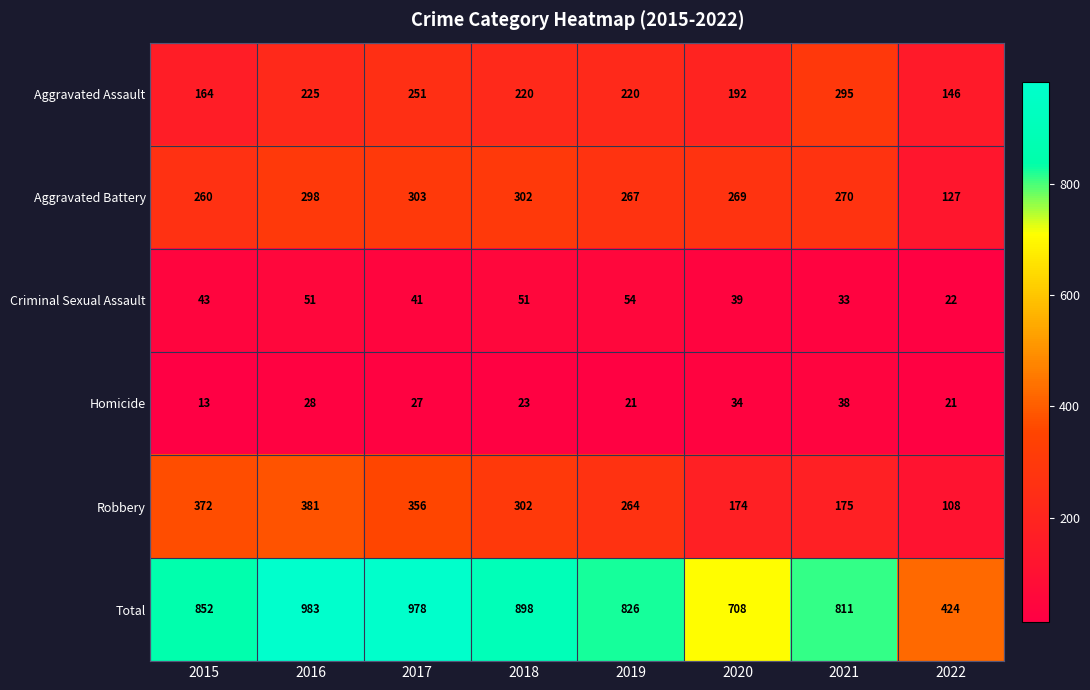

List the series in order of their peak value, lowest first.

Homicide, Criminal Sexual Assault, Aggravated Assault, Aggravated Battery, Robbery, Total